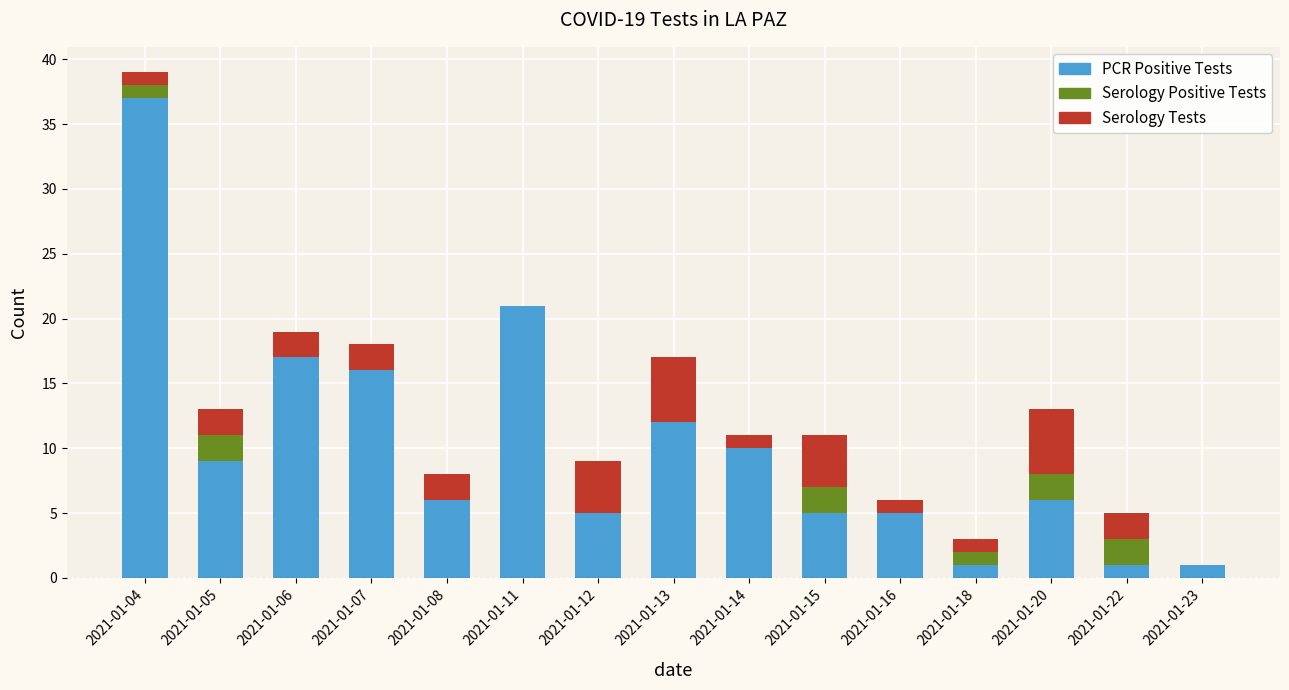

Does the chart contain stacked bars?

Yes